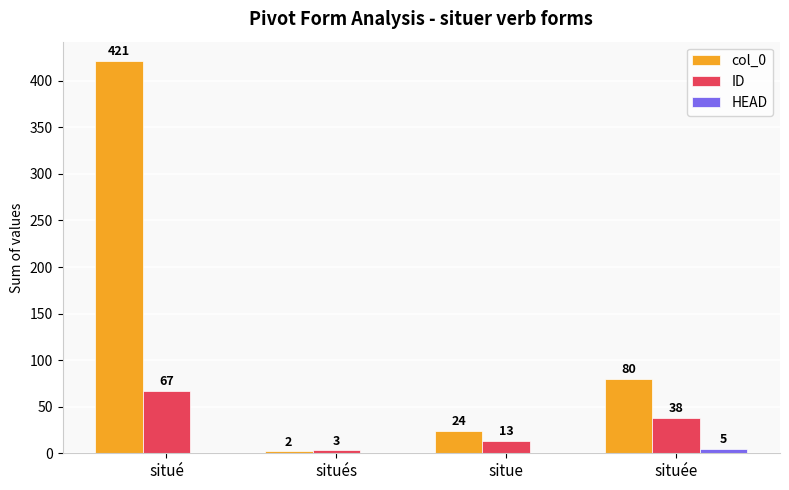

At which category is the sum across all series the highest?

situé